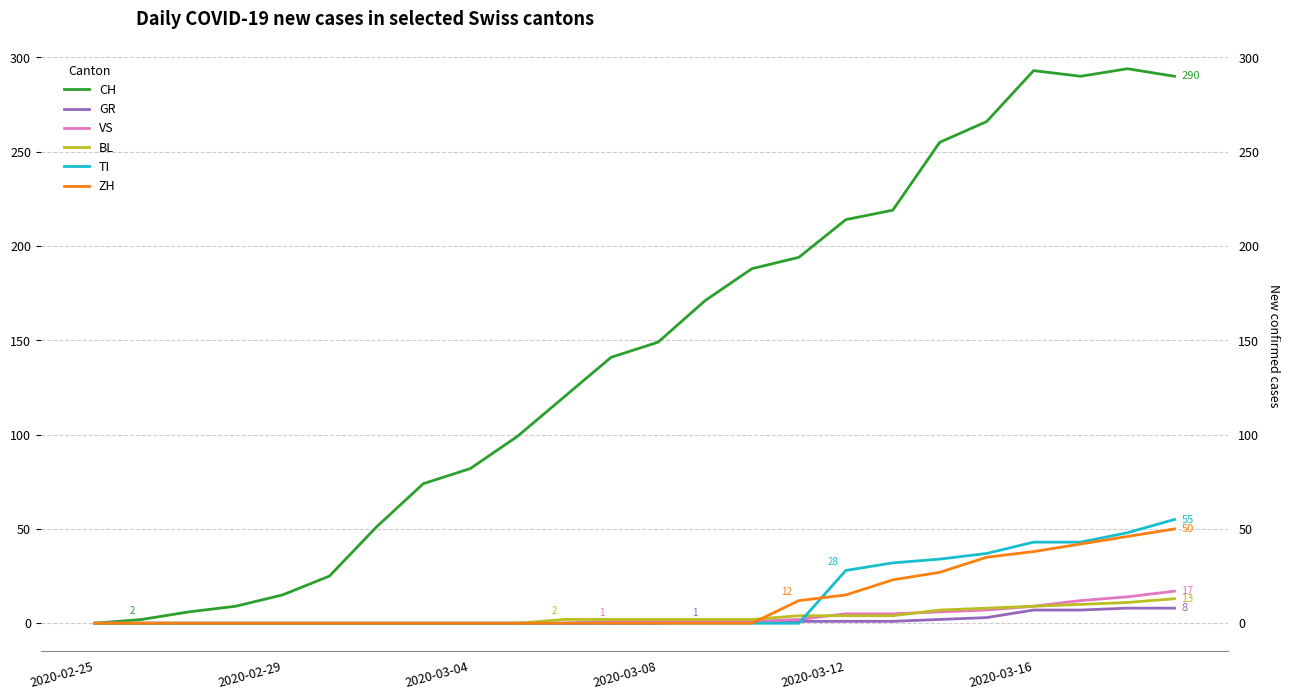

True or false: CH has more than 1 interior local peaks.

True